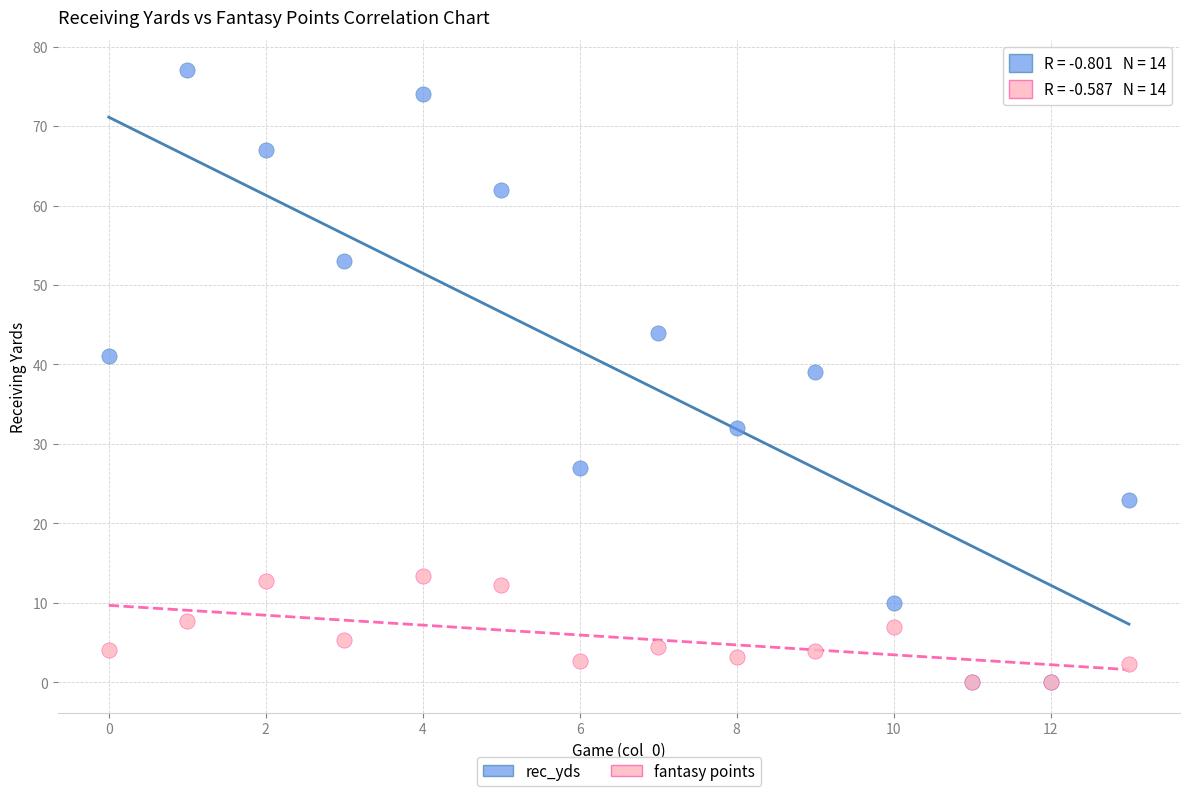

In the rec_yds series, what Y value is closest to 38?

39.0